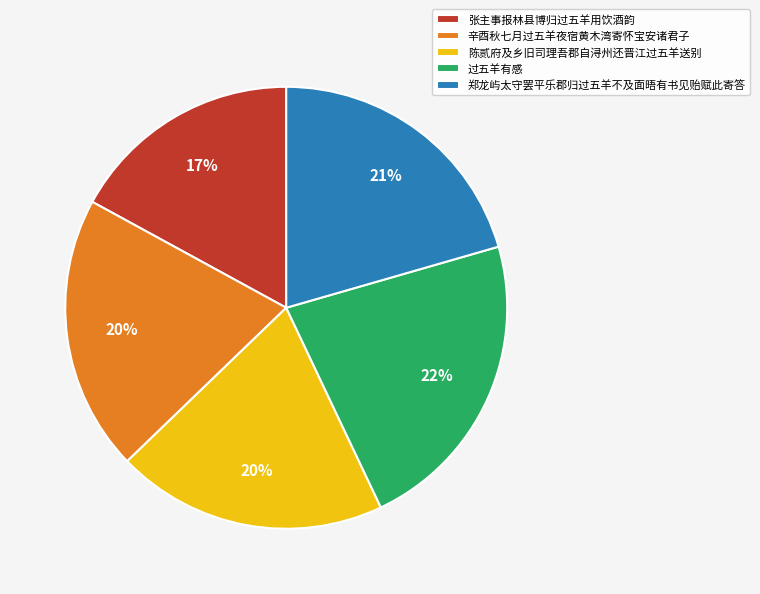

Between 张主事报林县博归过五羊用饮酒韵 and 郑龙屿太守罢平乐郡归过五羊不及面晤有书见贻赋此寄答, which is larger?

郑龙屿太守罢平乐郡归过五羊不及面晤有书见贻赋此寄答